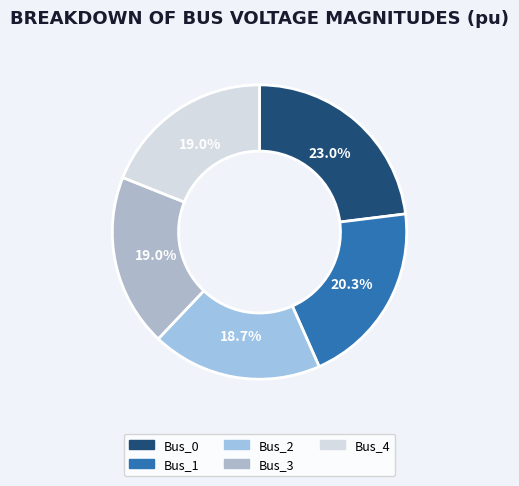

Approximately how many times larger is the value at Bus_3 compared to Bus_0?

0.8